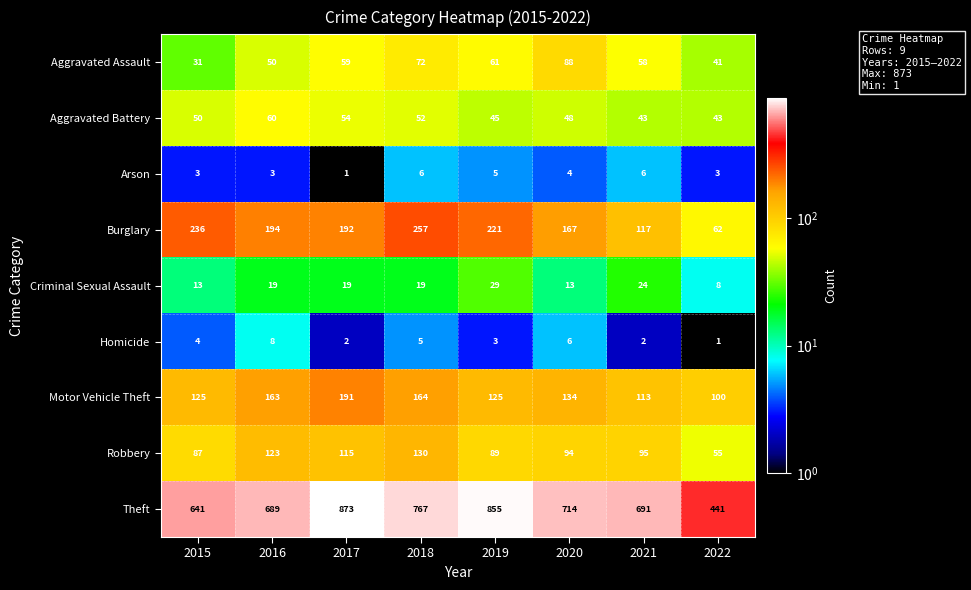

What is the approximate value of Aggravated Battery at 2017, to the nearest 5?

55